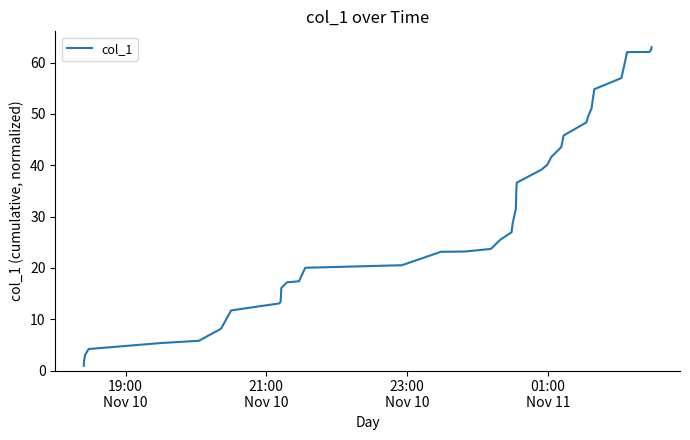

What is the greatest value displayed?

63.0